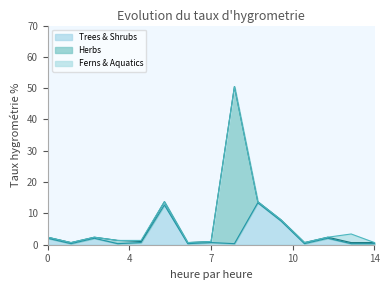

How many data points in Ferns & Aquatics are above 0?

2